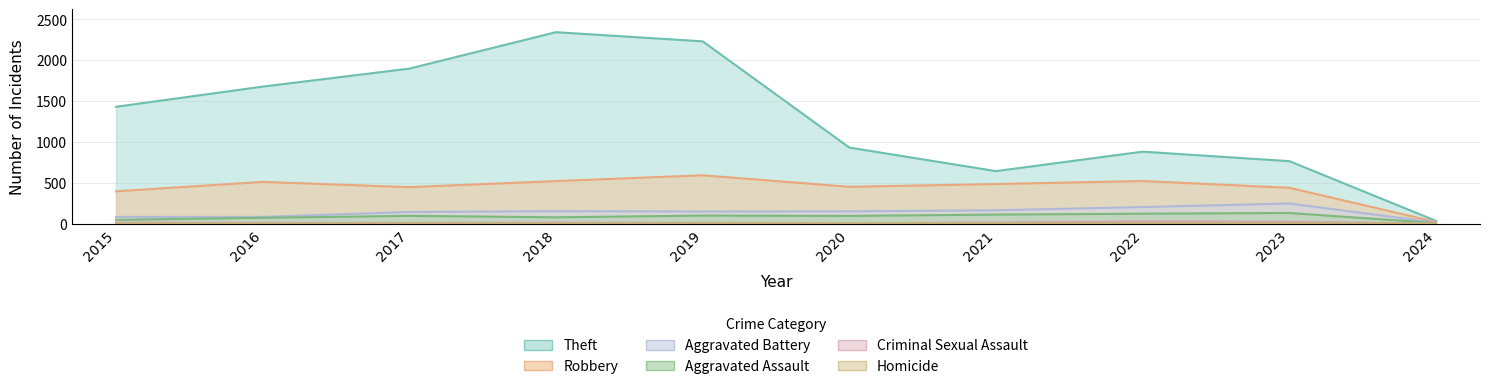

At which label is Criminal Sexual Assault closest to 12?

2015